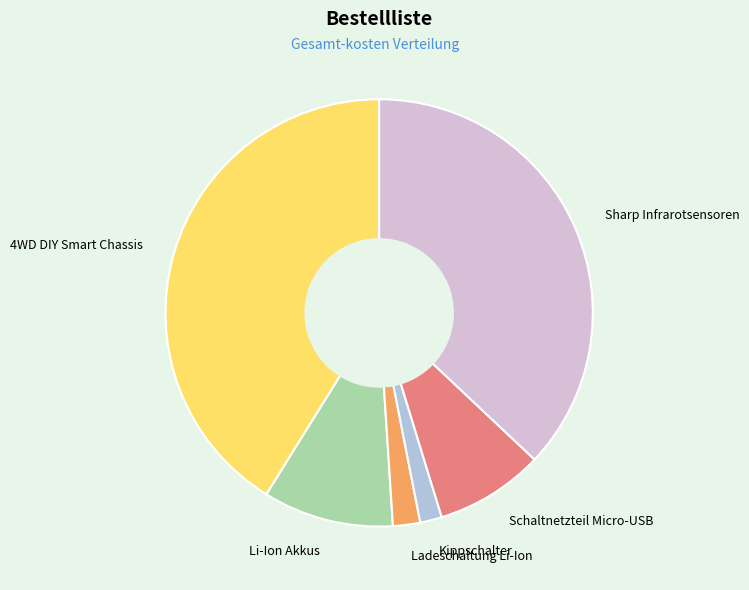

Is the sum of 4WD DIY Smart Chassis and Sharp Infrarotsensoren greater than half?

Yes